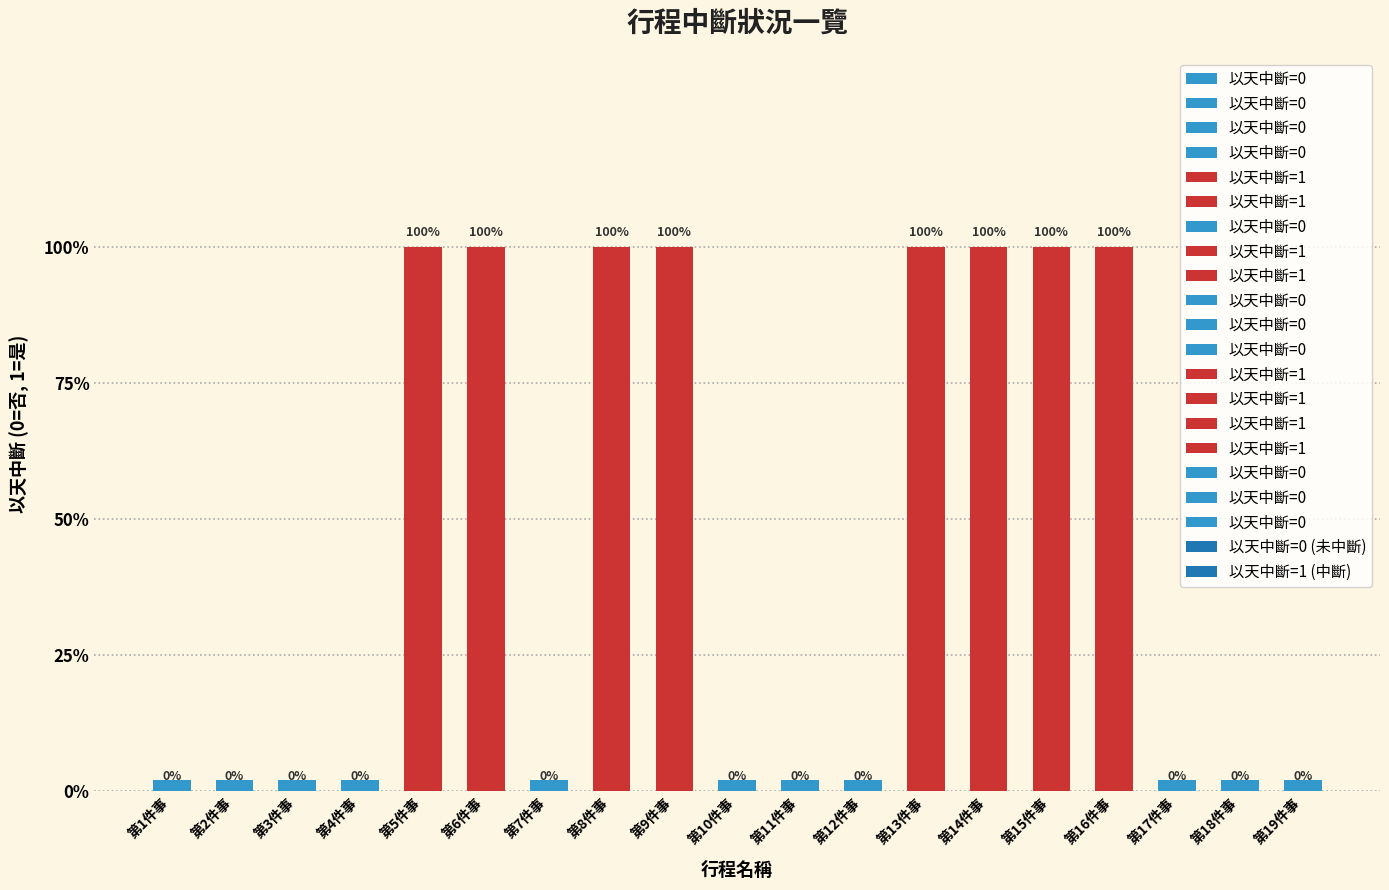

Reading left to right, transcribe all the data shown in this chart.

第1件事=0	第2件事=0	第3件事=0	第4件事=0	第5件事=1	第6件事=1	第7件事=0	第8件事=1	第9件事=1	第10件事=0	第11件事=0	第12件事=0	第13件事=1	第14件事=1	第15件事=1	第16件事=1	第17件事=0	第18件事=0	第19件事=0